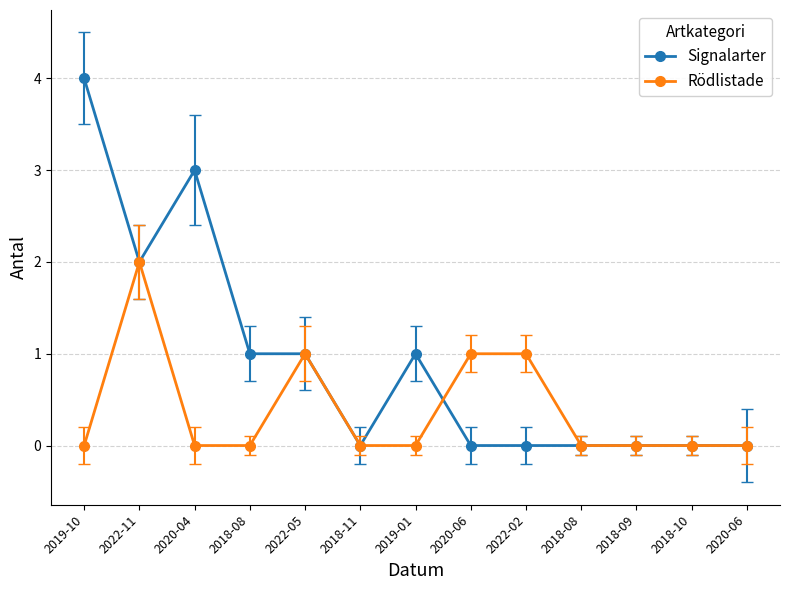

Count the number of data series in this chart.

2